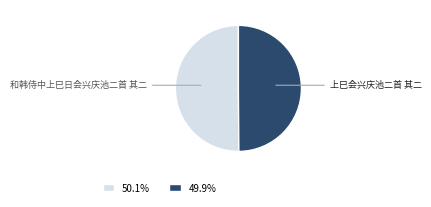

Combined, do 和韩侍中上巳日会兴庆池二首 其二 and 上巳会兴庆池二首 其二 account for over 50%?

Yes